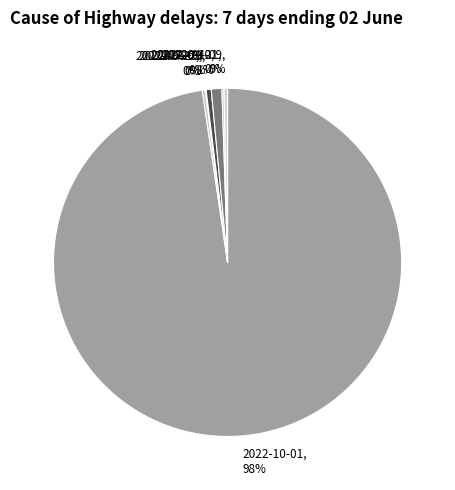

Which category has the biggest portion of the pie?

2022-10-01